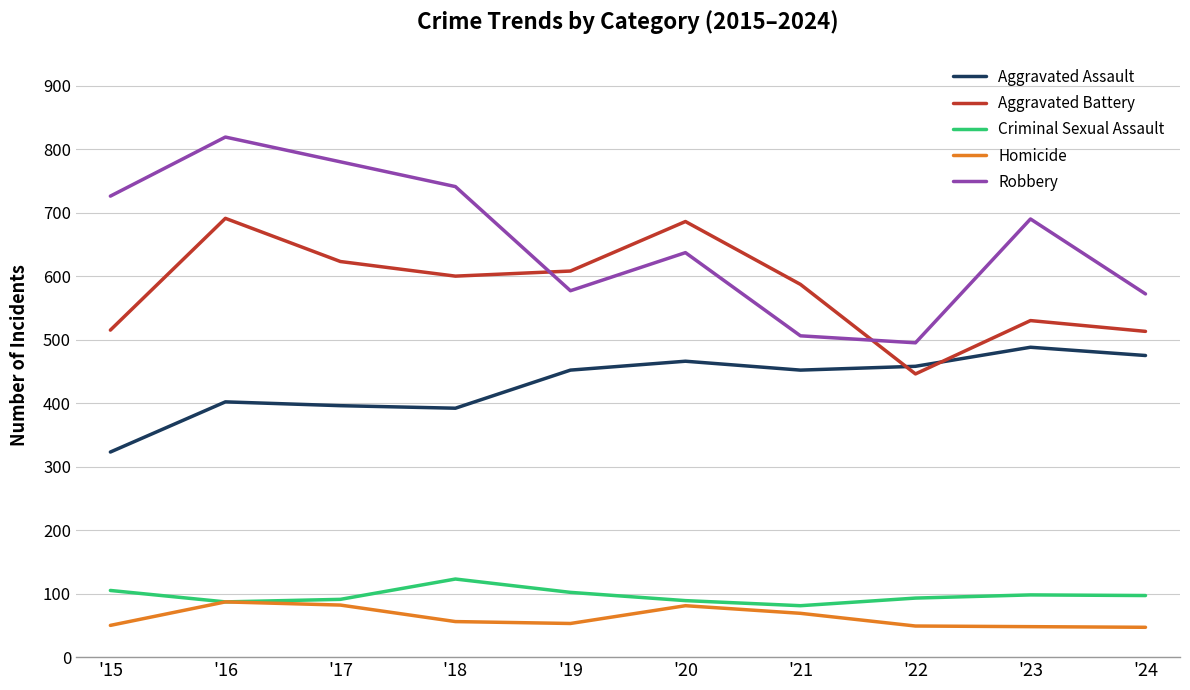

True or false: Aggravated Assault has a value of 778 at '20.

False